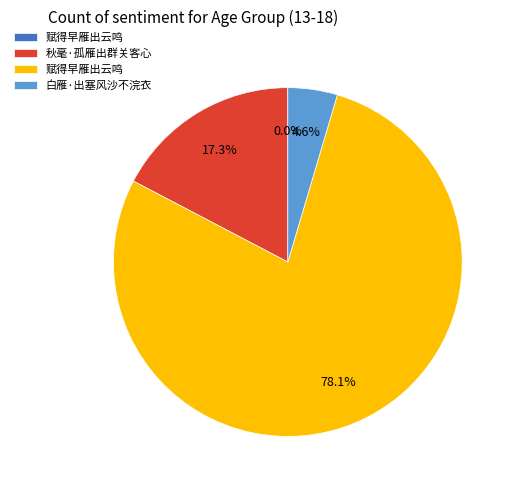

Is there any slice that represents more than half of the pie?

Yes